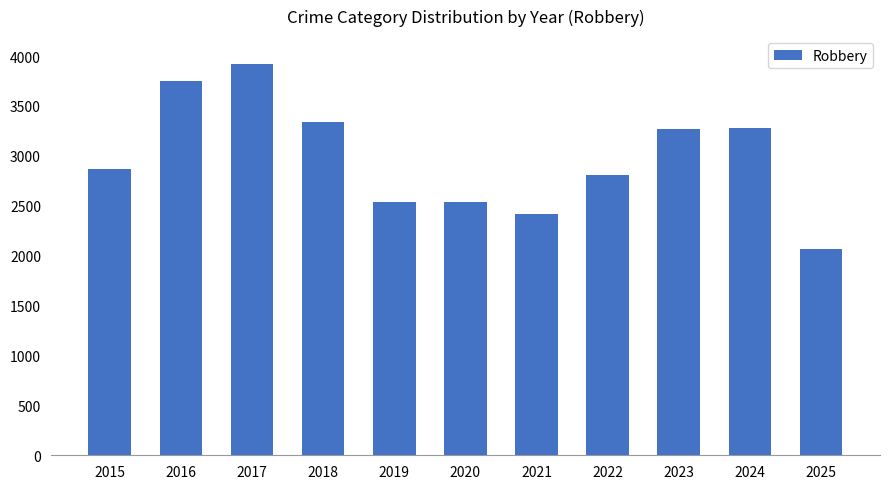

Where is the data nearest to the value 2996?

2015